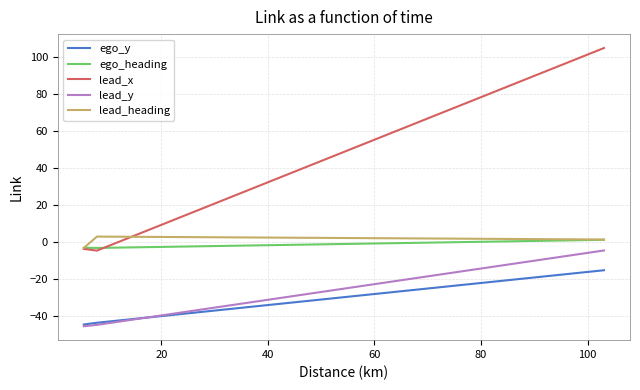

Which series has the widest spread of values?

lead_x